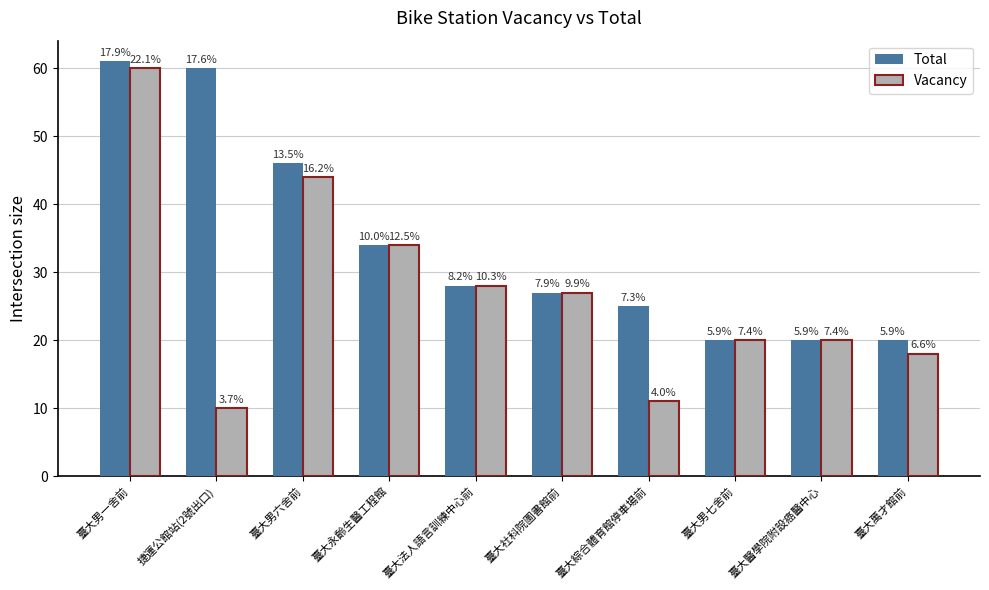

What are all the series names shown in the legend?

Total, Vacancy